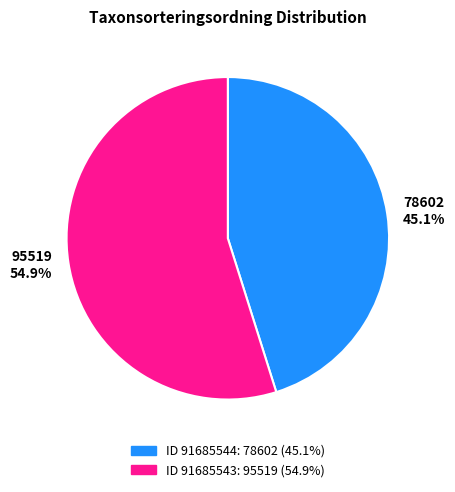

What percentage do 78602 45.1% and 95519 54.9% together represent?

100.0%